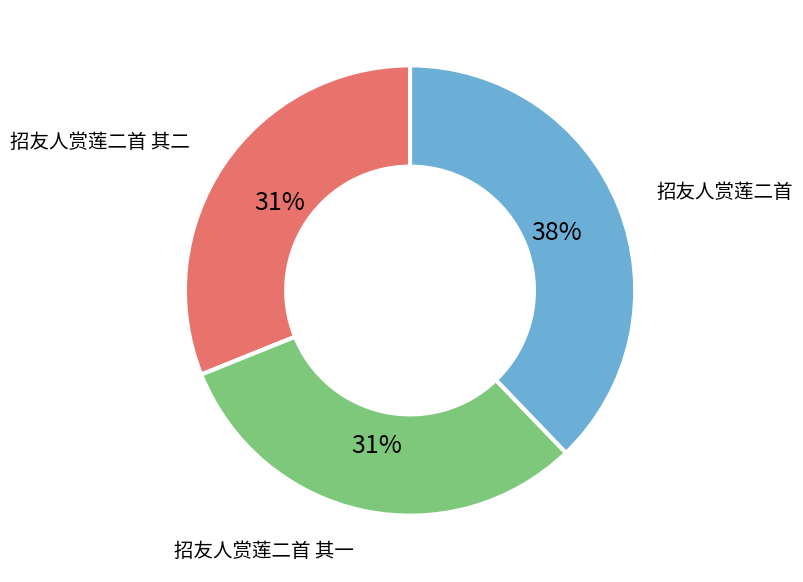

What percentage is the 招友人赏莲二首 其一 slice, to the nearest percent?

31%